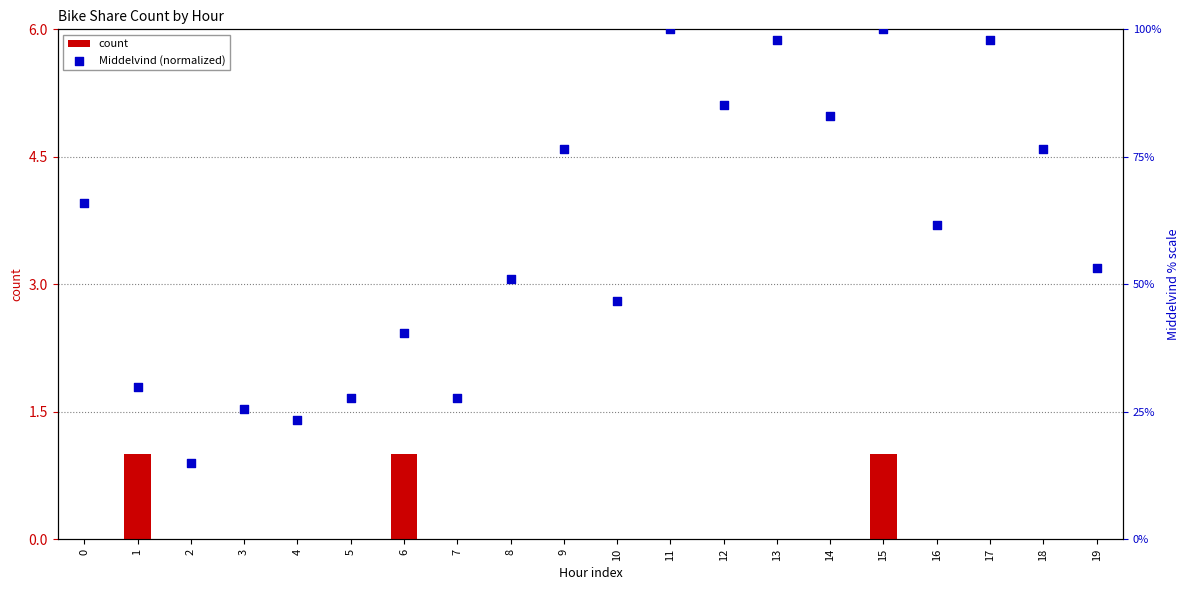

At which category is the sum across all series the highest?

15